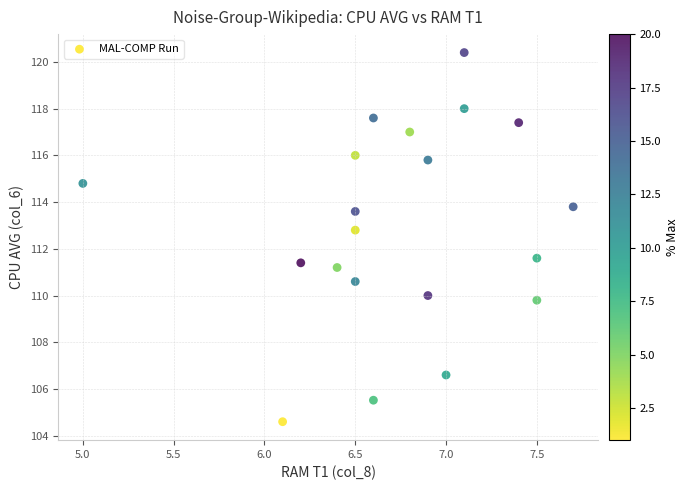

What is the range of Y values (max minus min)?

15.8